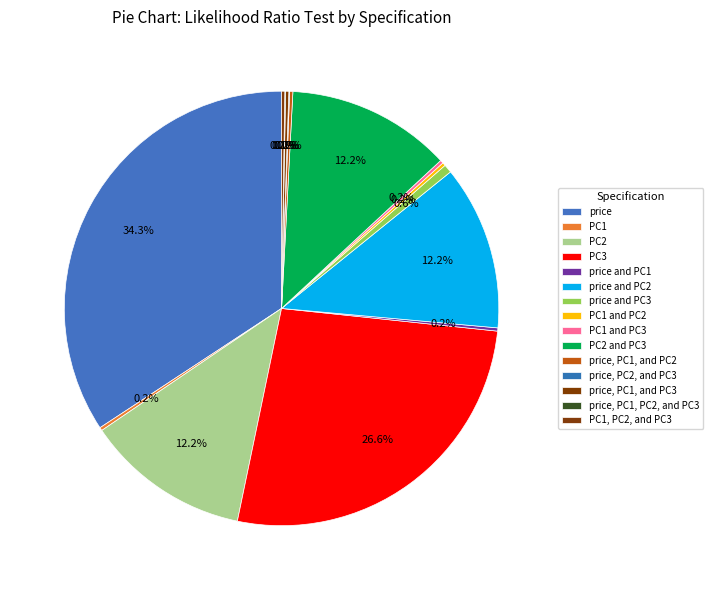

To the nearest percent, what portion does price represent?

34%